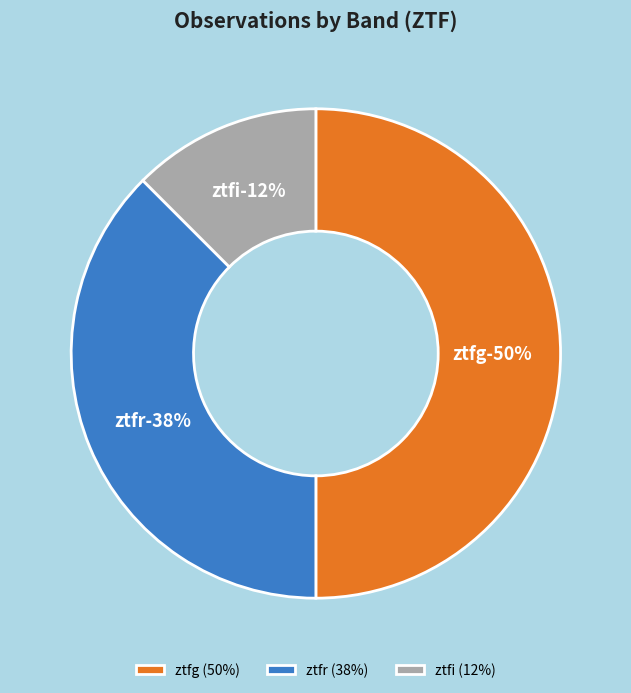

The ztfg slice represents 41% of the pie. True or false?

False